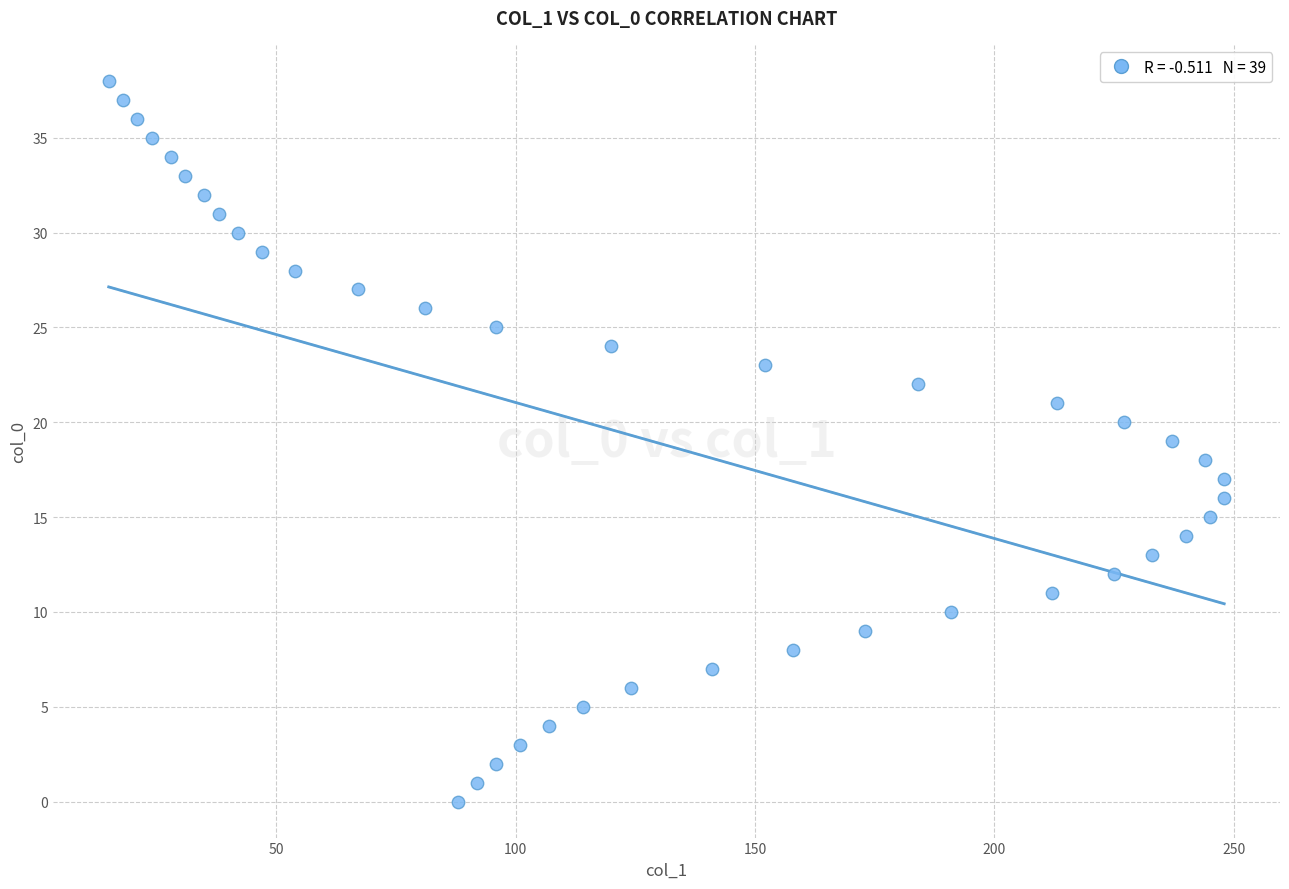

What is the range of Y values (max minus min)?

38